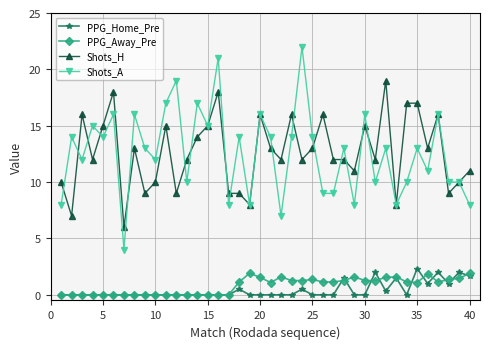

True or false: Shots_A has more than 0 interior local peaks.

True